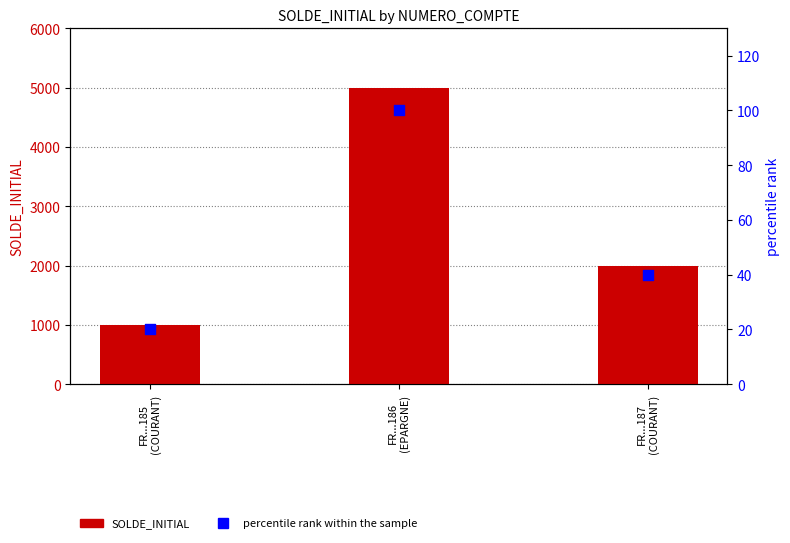

At how many categories does at least one series exceed 2843?

1